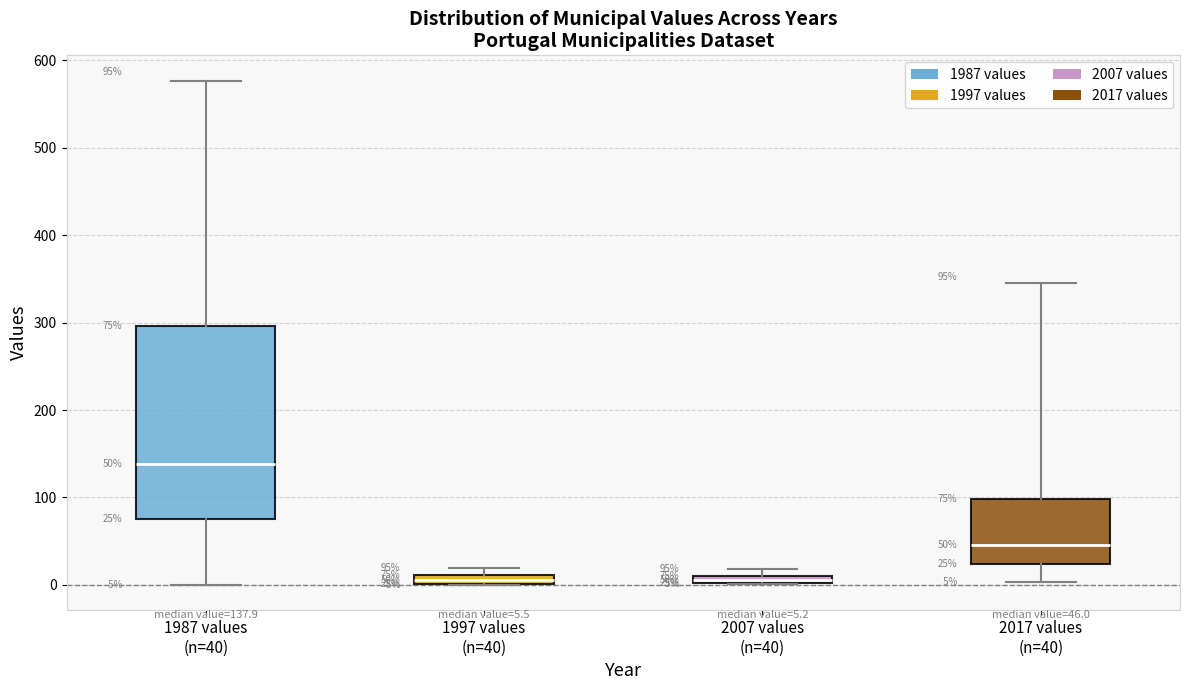

Which box has the highest median line?

1987 values (n=40)